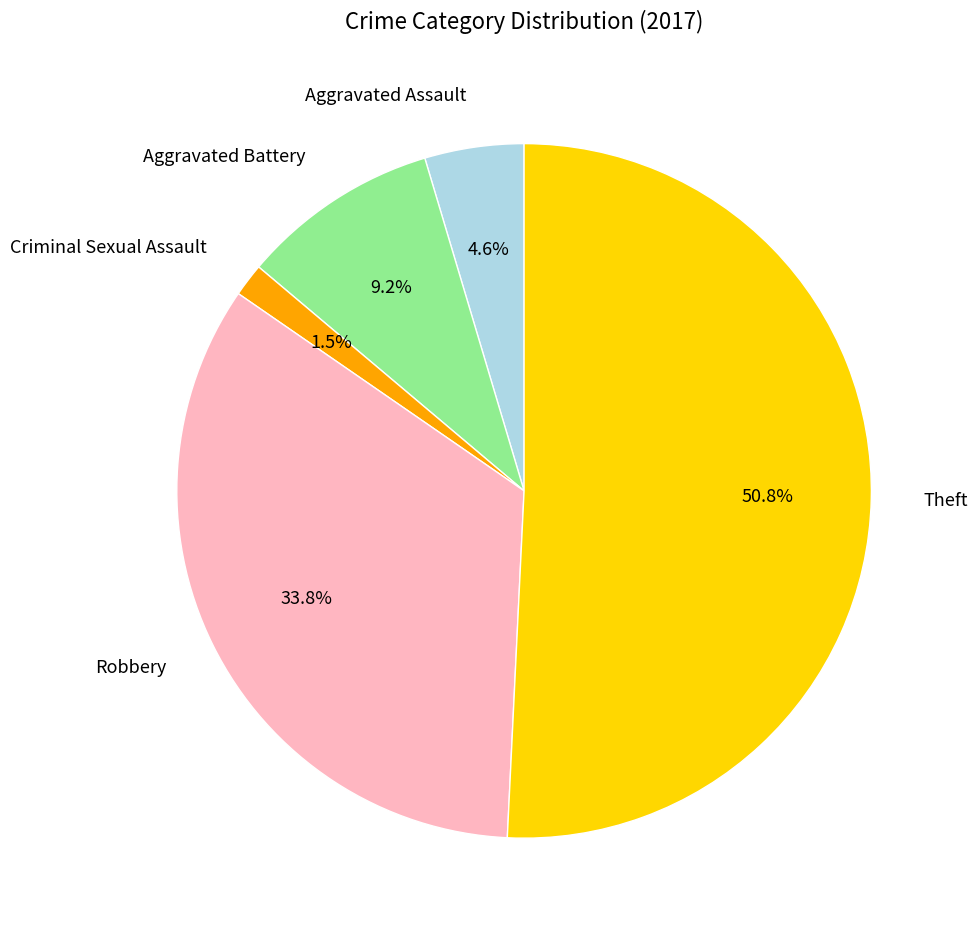

To the nearest percent, what is the difference between the Aggravated Battery and Aggravated Assault slice percentages?

5%